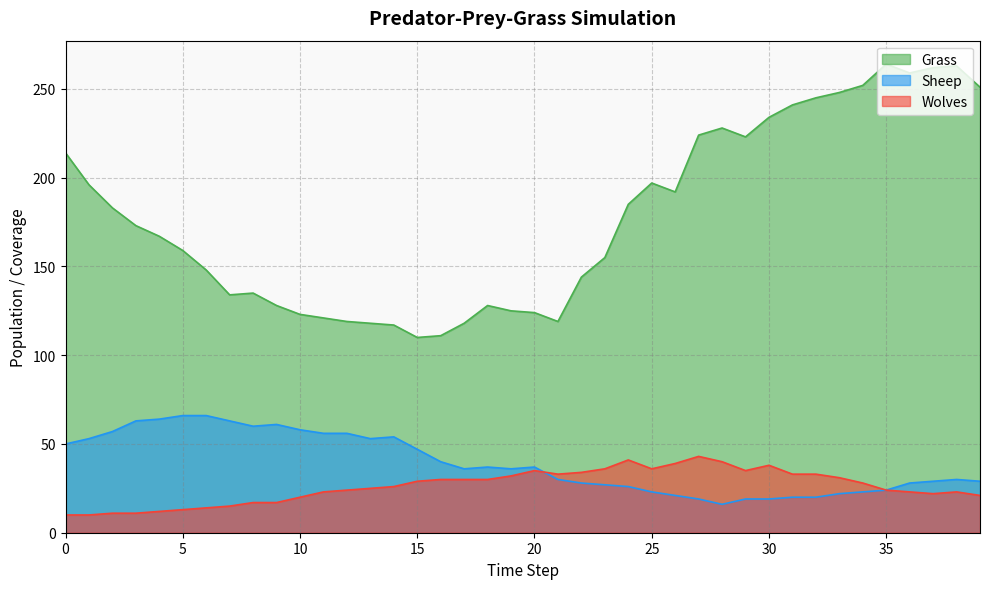

Between 14 and 17, which is larger?

17